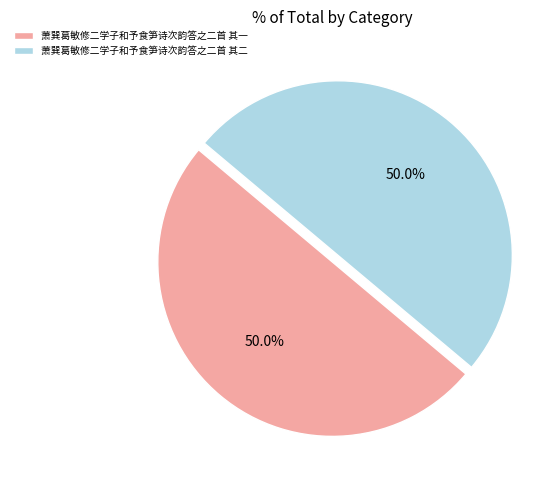

True or false: 萧巽葛敏修二学子和予食笋诗次韵答之二首 其一 accounts for 57% of the total.

False